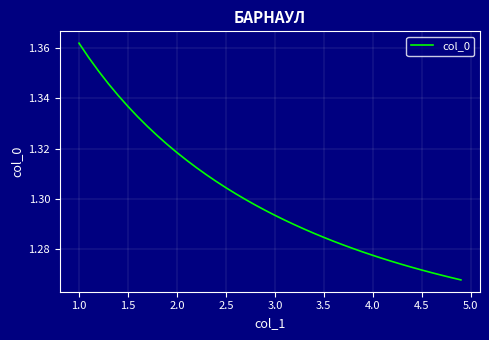

Which category has the highest value across all series?

1.0